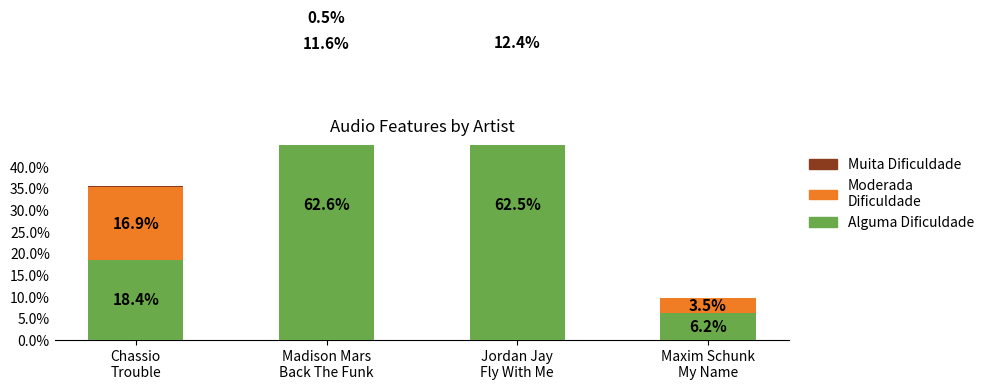

Is the value of Alguma Dificuldade at Chassio
Trouble greater than the value of Muita Dificuldade at Chassio
Trouble?

Yes